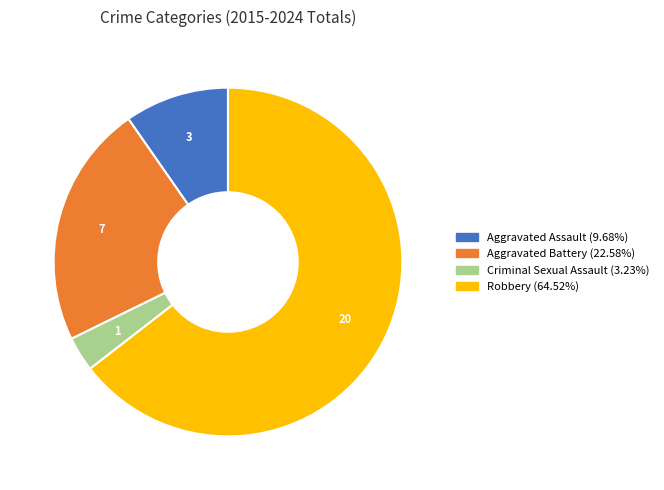

Rank the categories by value from highest to lowest.

Robbery, Aggravated Battery, Aggravated Assault, Criminal Sexual Assault